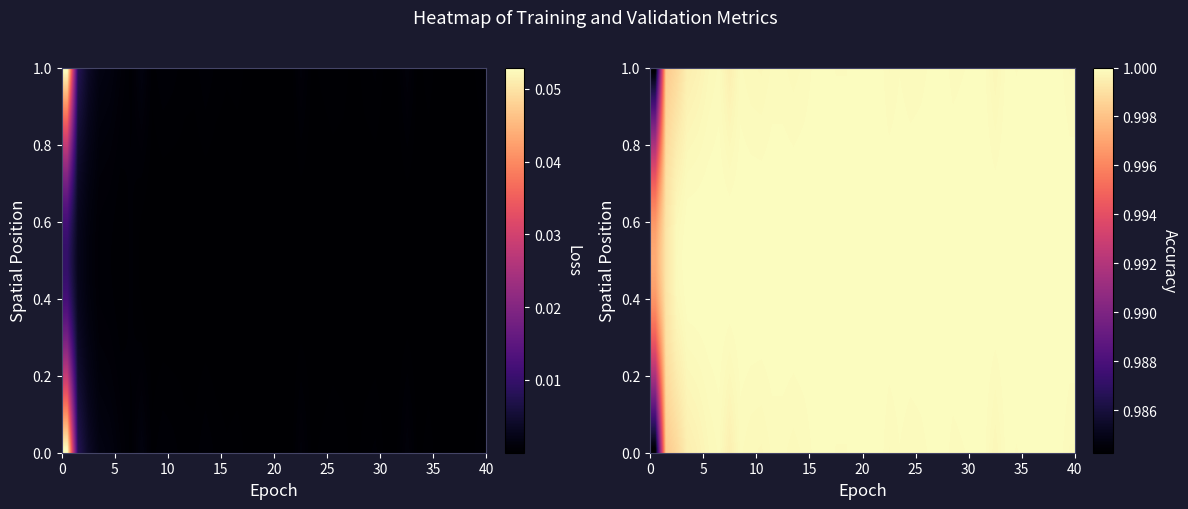

What is the sum of all training_loss values?

0.1